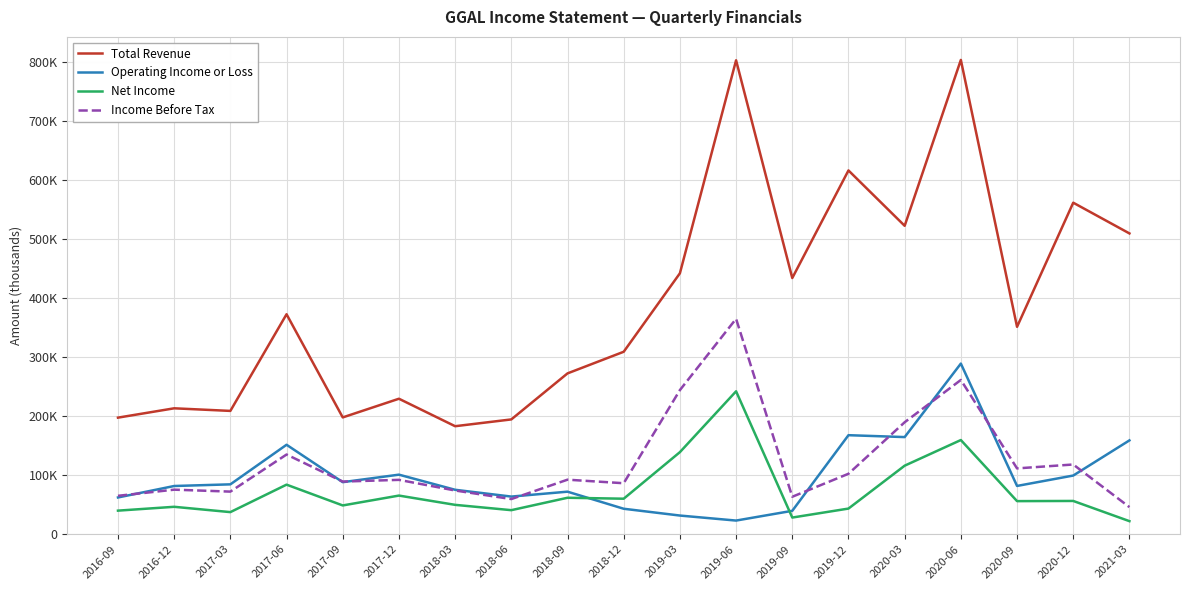

Rank the series by their maximum value, from highest to lowest.

Total Revenue, Income Before Tax, Operating Income or Loss, Net Income